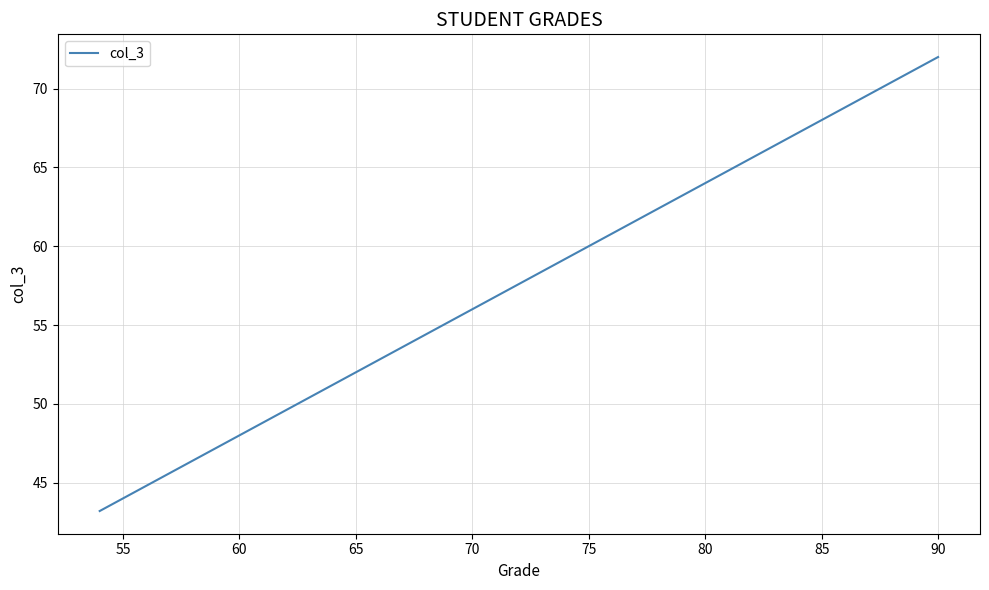

True or false: the data has more than 2 interior local peaks.

False